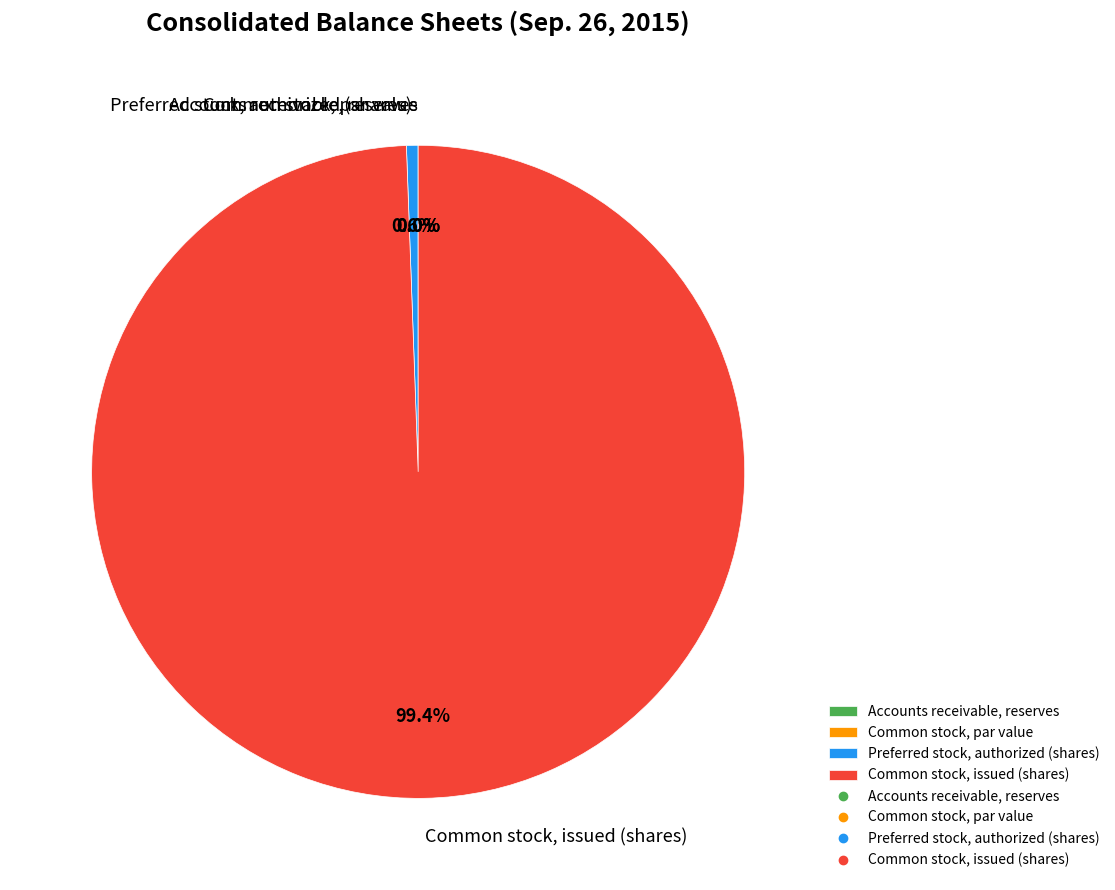

Count the number of slices in the pie.

4